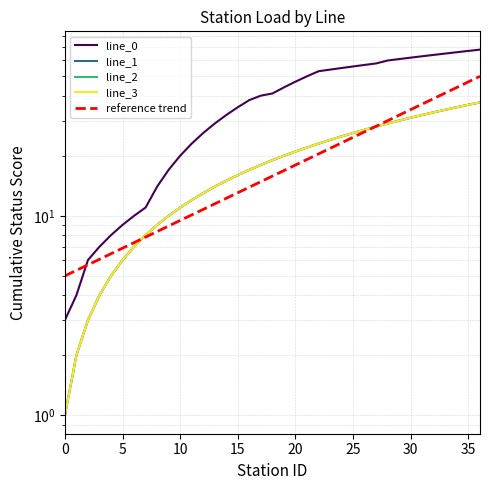

Is it true that line_2 equals 1 at 3?

False